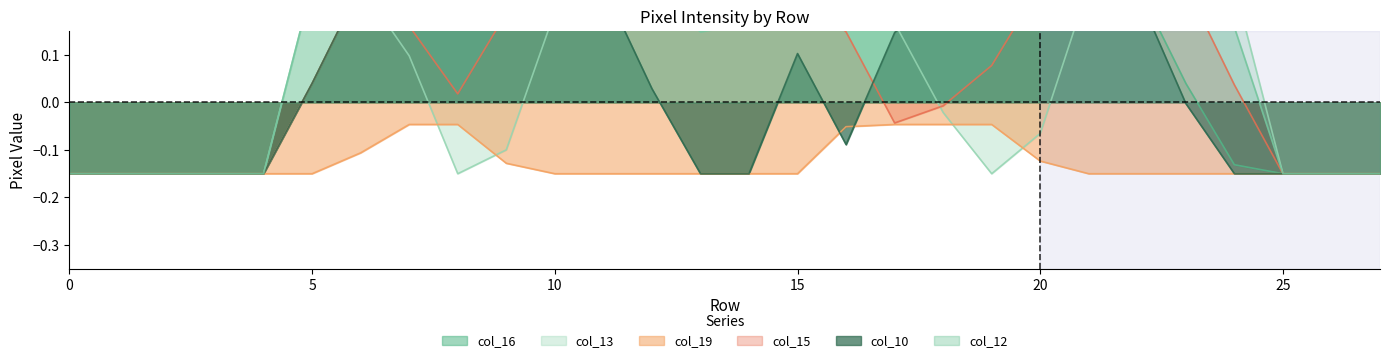

What is the value of the col_10 point at the 4th from the left?

-0.1